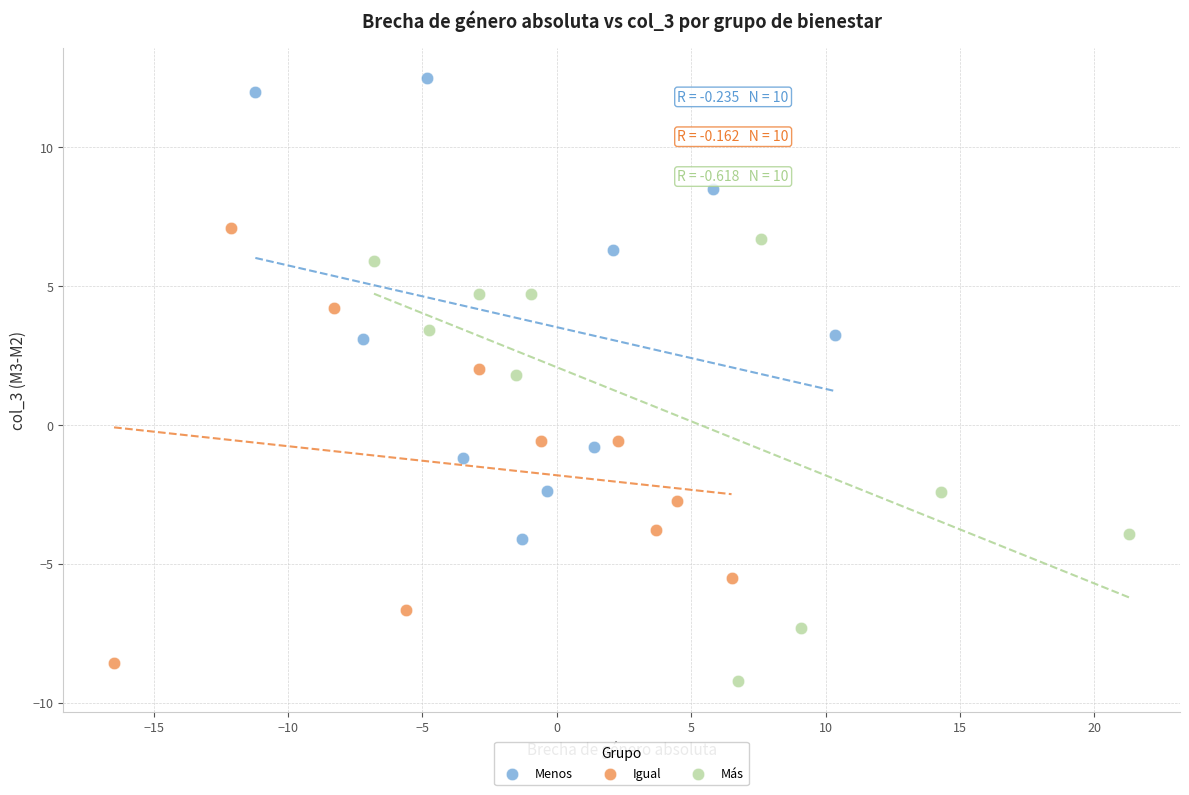

Which series reaches the maximum Y coordinate?

Menos